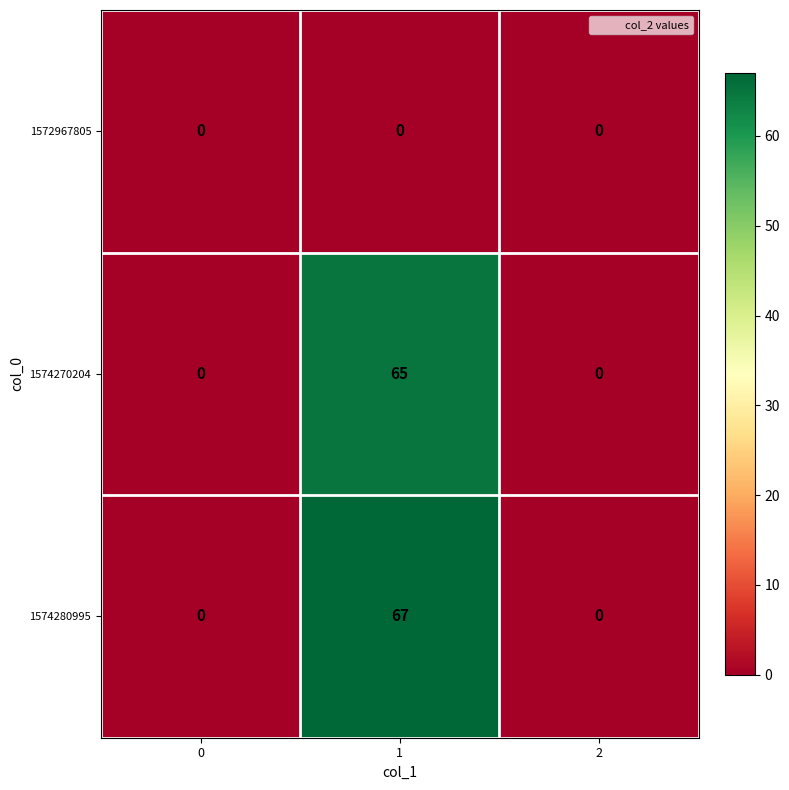

Reading right to left, transcribe all the data shown in this chart.

1572967805: 2=0	1=0	0=0
1574270204: 2=0	1=65	0=0
1574280995: 2=0	1=67	0=0